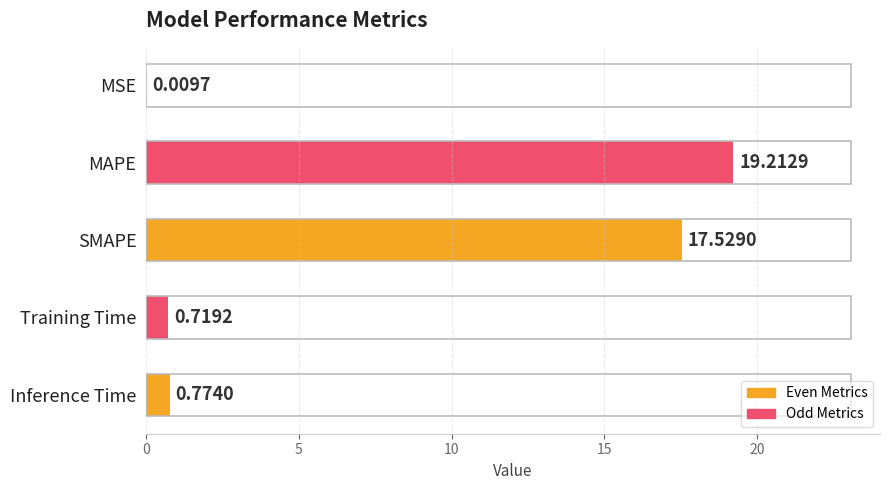

What is the sum of the values at MAPE and SMAPE?

36.7